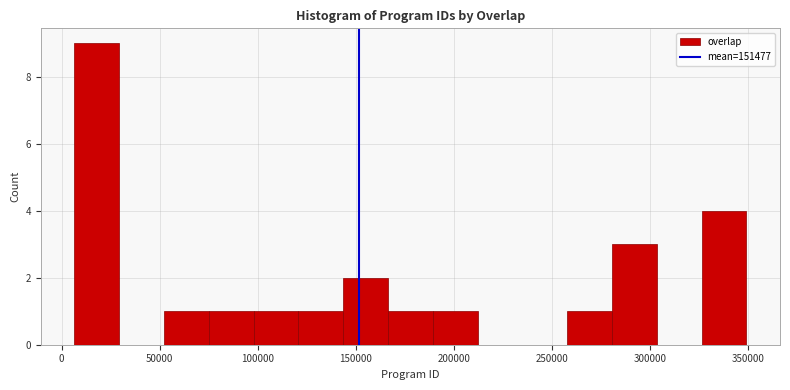

Reading left to right, transcribe this chart: for each bar, give the range it covers on the x-axis and its height. Neither the bar edges nor the heights are printed on the chart, so give them approximately, as read against the axes.

5000 to 30000: 9
30000 to 50000: 0
50000 to 75000: 1
75000 to 100000: 1
100000 to 120000: 1
120000 to 145000: 1
145000 to 165000: 2
165000 to 190000: 1
190000 to 210000: 1
210000 to 235000: 0
235000 to 260000: 0
260000 to 280000: 1
280000 to 305000: 3
305000 to 325000: 0
325000 to 350000: 4